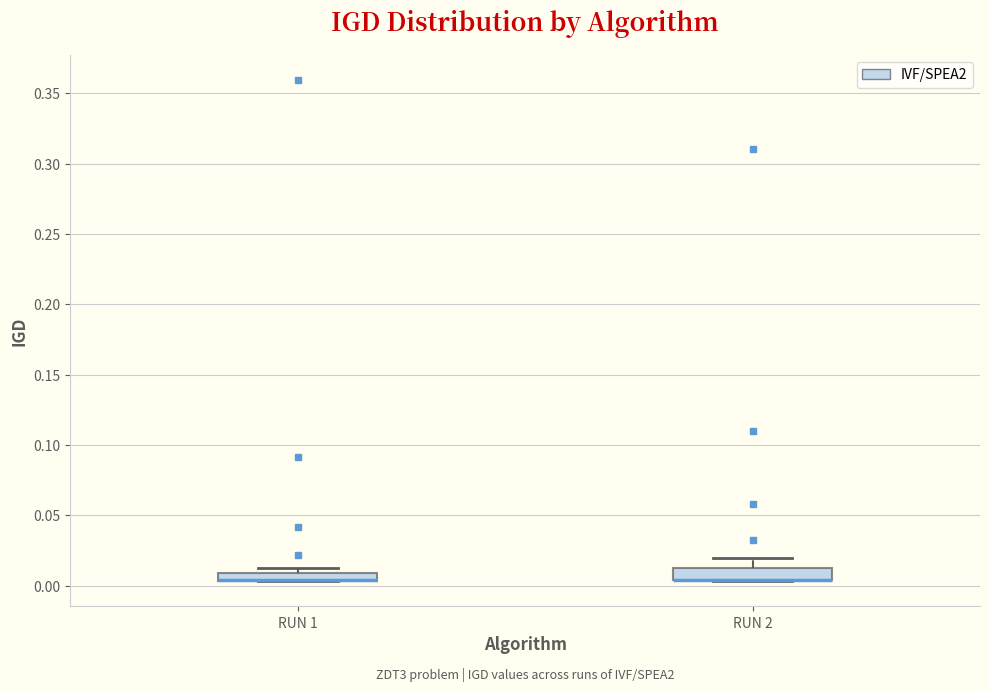

Where is the lower edge of the box for RUN 1 on the y-axis? The values are not printed on the chart, so give them approximately, as read against the axis.

0.005